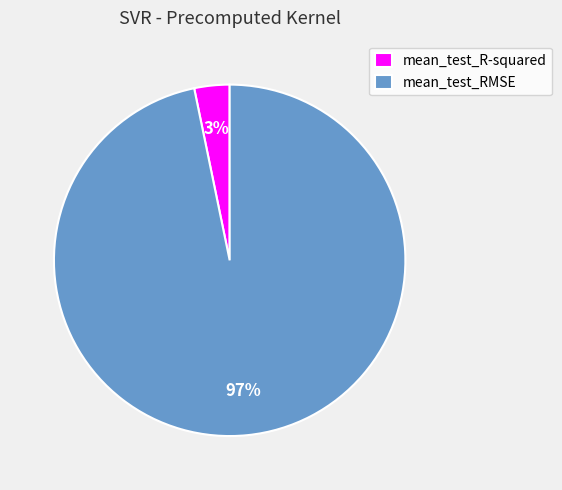

Which has a higher value, mean_test_RMSE or mean_test_R-squared?

mean_test_RMSE